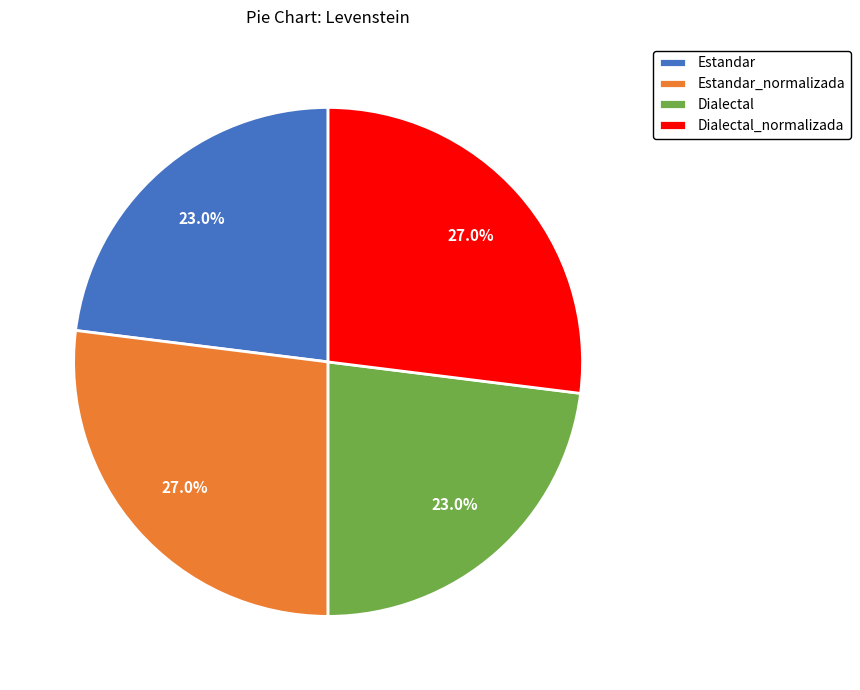

To the nearest percent, what is the difference between the largest and smallest slice percentages?

4%